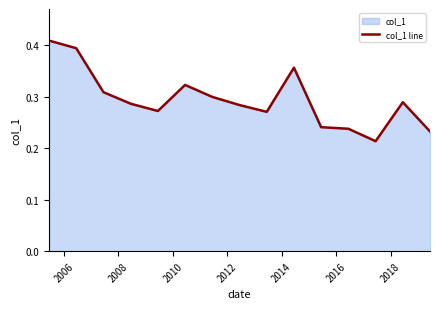

How many lines are shown in the chart?

1